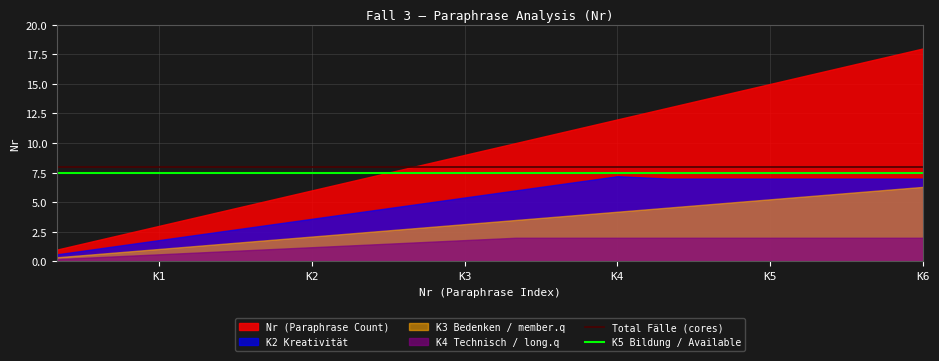

True or false: K5 Bildung / Available and Total Fälle (cores) intersect in this chart.

False